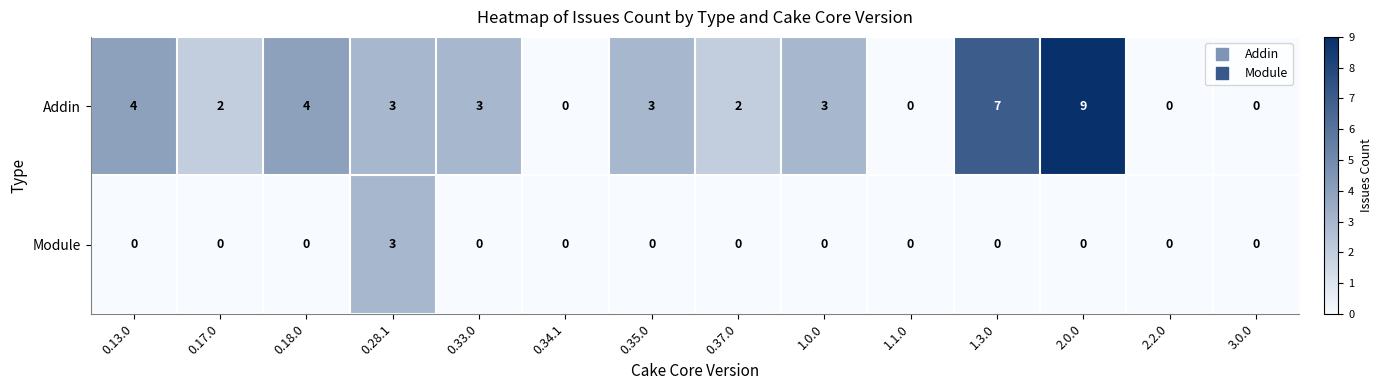

Read the Addin value at 0.35.0.

3